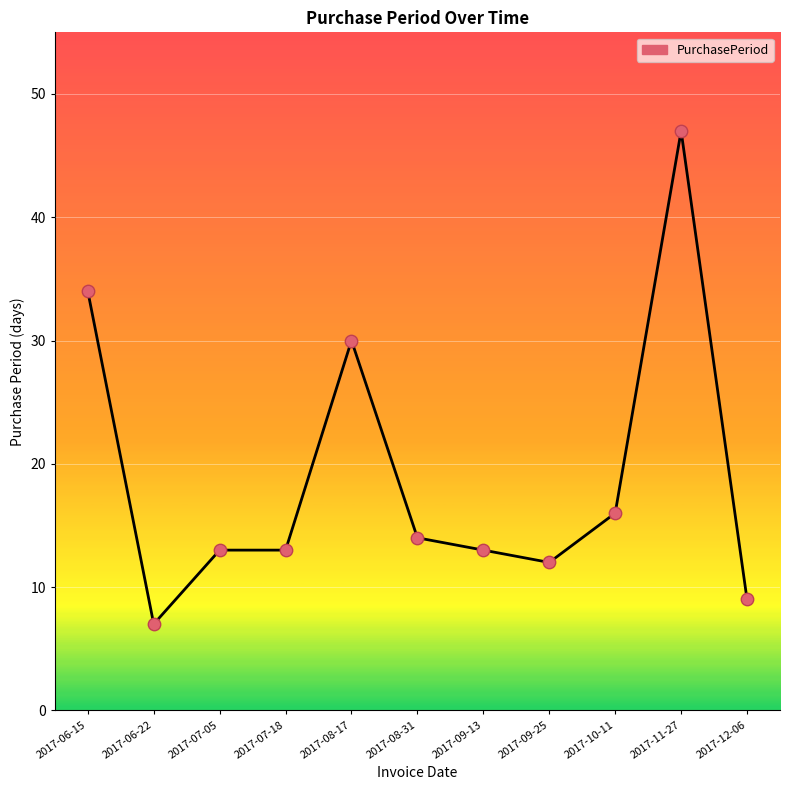

Approximately how many times larger is the value at 2017-07-05 compared to 2017-06-15?

0.4